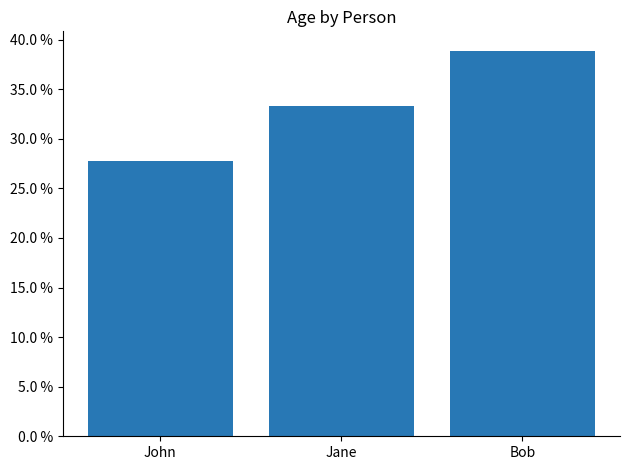

What is the smallest value displayed?

0.3